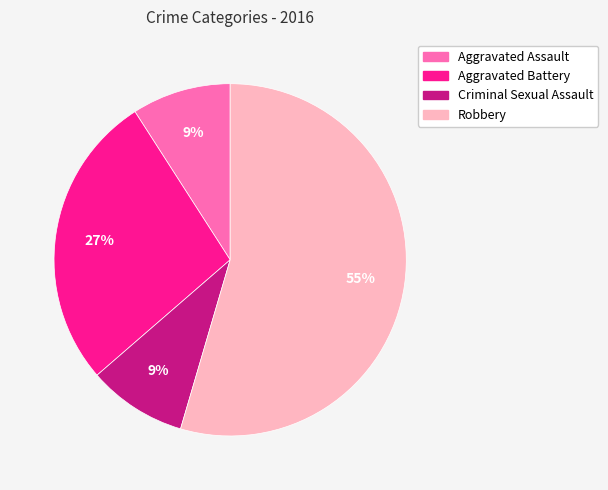

Which category has the biggest portion of the pie?

Robbery